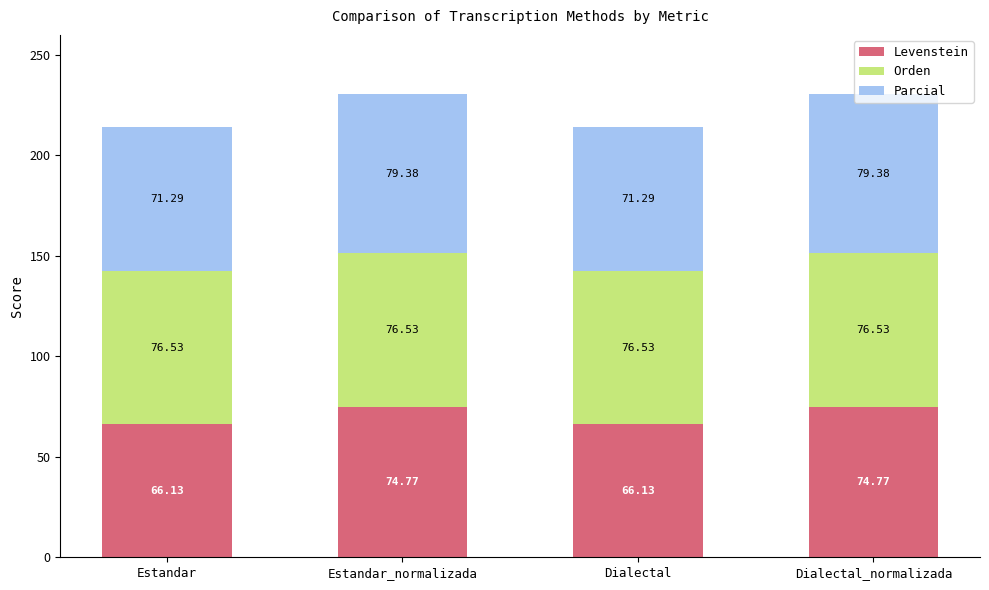

How many values in the Levenstein series are below 74?

2